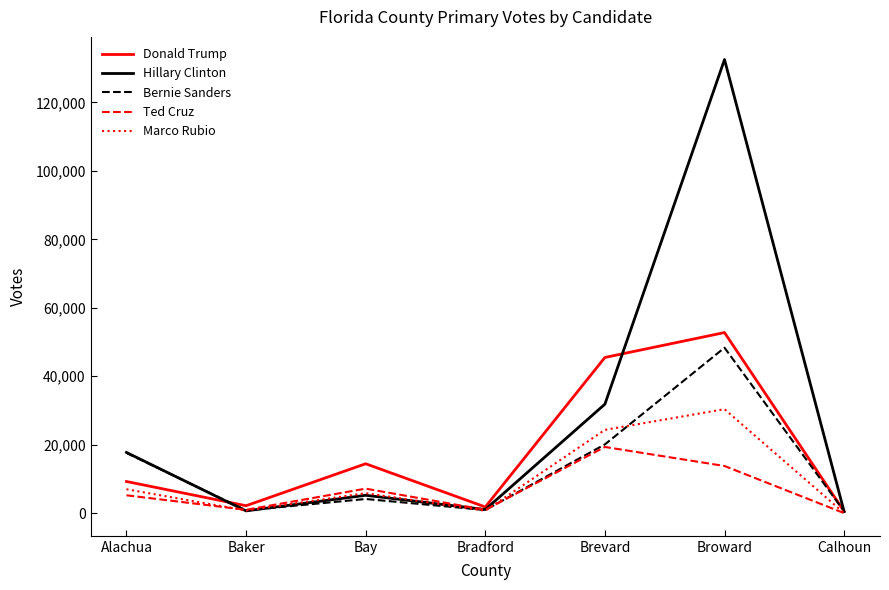

Which series has the largest total across all categories?

Hillary Clinton